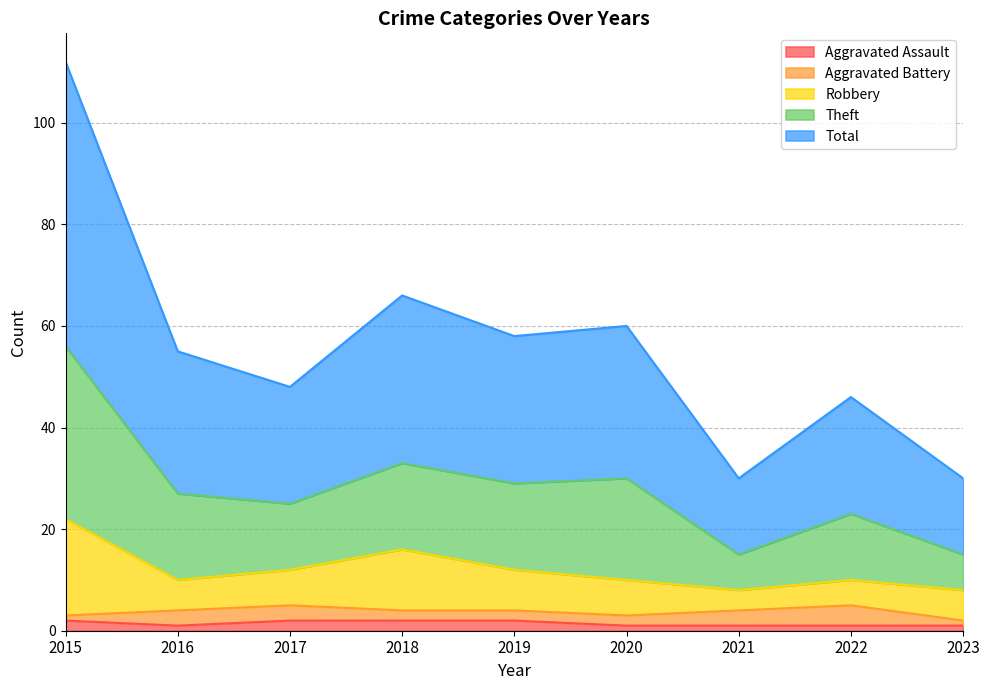

Is it true that Aggravated Assault equals 2 at 2017?

True